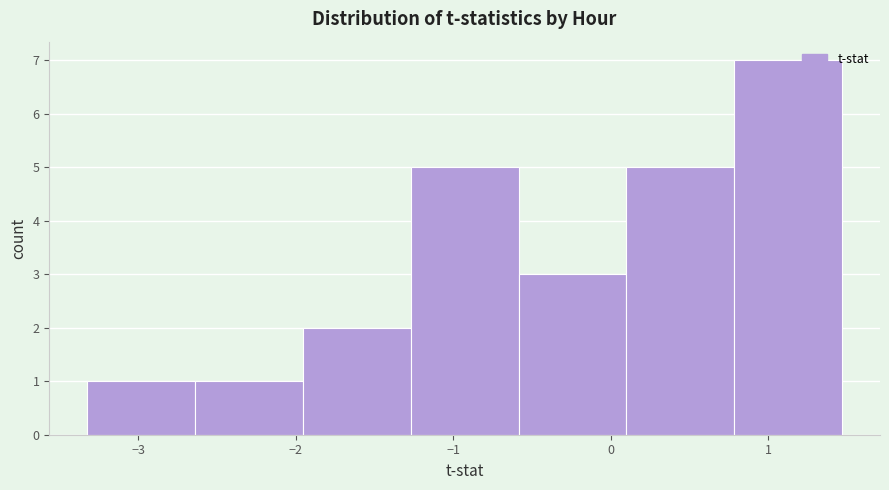

Reading left to right, list every bar in this chart as the range it spans on the x-axis followed by its height. Neither the bar edges nor the heights are printed on the chart, so give them approximately, as read against the axes.

-3.3 to -2.6: 1
-2.6 to -2.0: 1
-2.0 to -1.3: 2
-1.3 to -0.6: 5
-0.6 to 0.1: 3
0.1 to 0.8: 5
0.8 to 1.5: 7